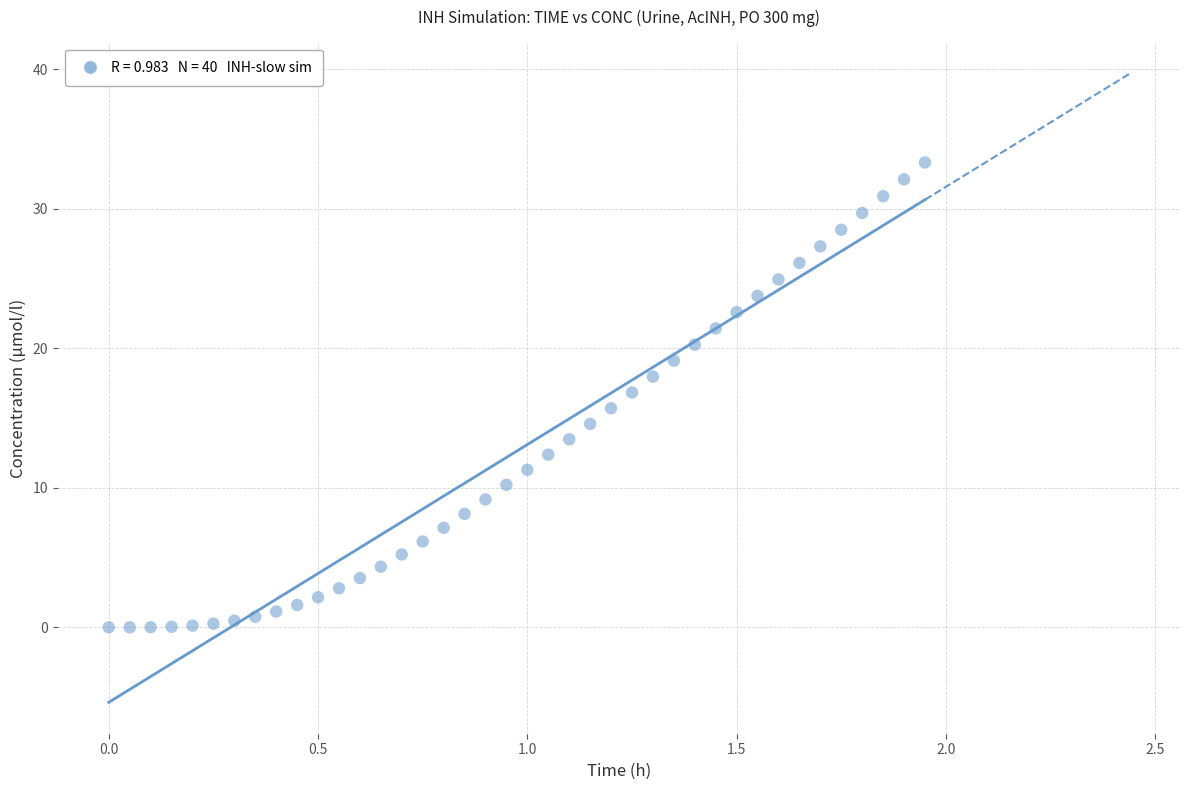

What is the range of X values (max minus min)?

1.9